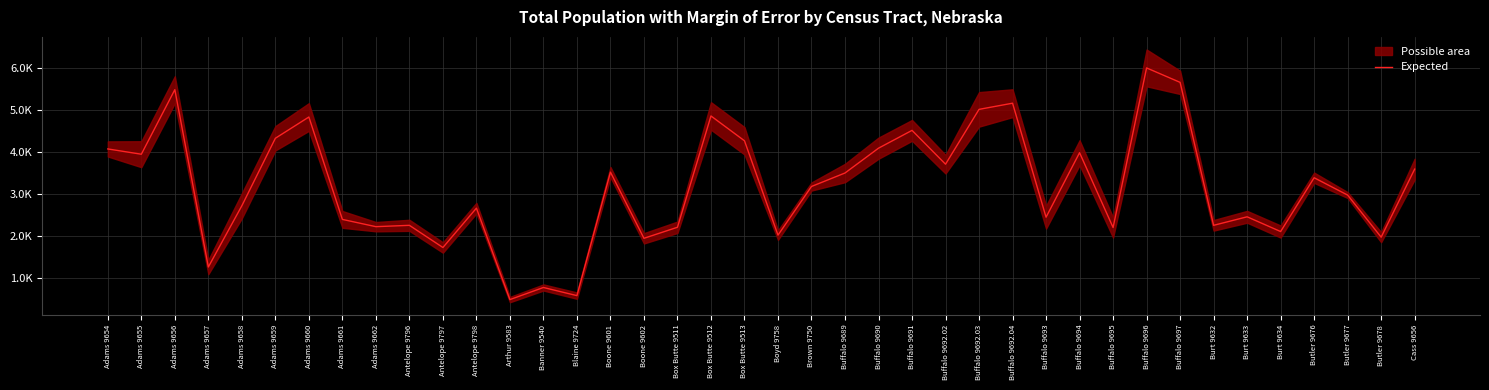

Where does the data first go above 3183?

Adams 9654